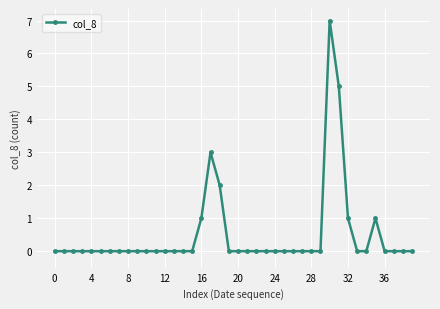

Reading left to right, transcribe all the data shown in this chart.

0	0	0	0	0	0	0	0	0	0	0	0	0	0	0	0	1	3	2	0	0	0	0	0	0	0	0	0	0	0	7	5	1	0	0	1	0	0	0	0